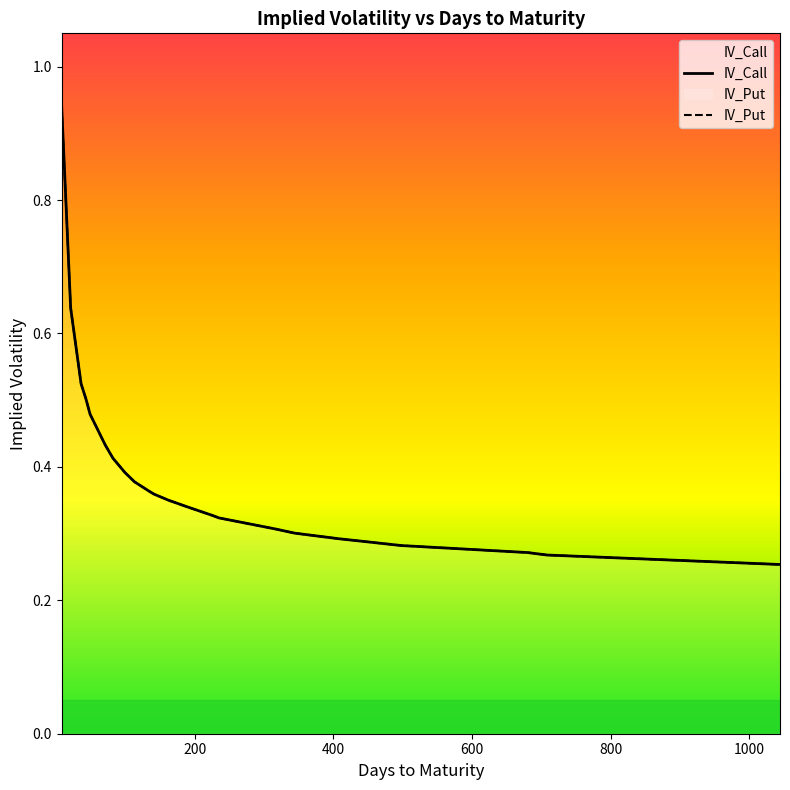

How many lines are shown in the chart?

2